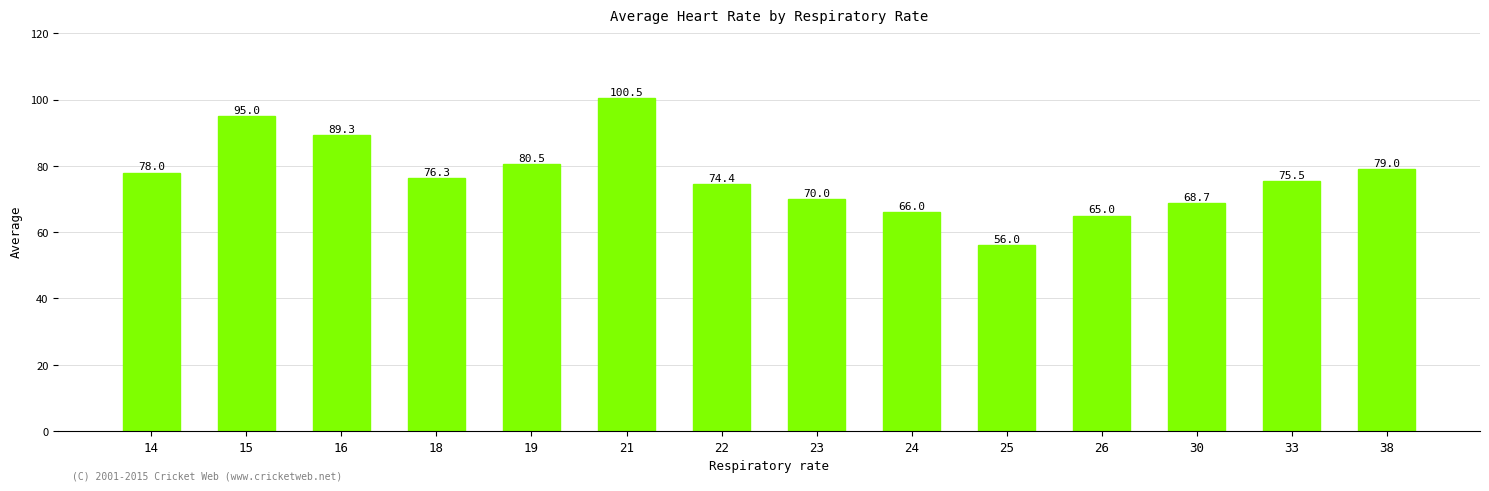

Which has a higher value, 19 or 14?

19